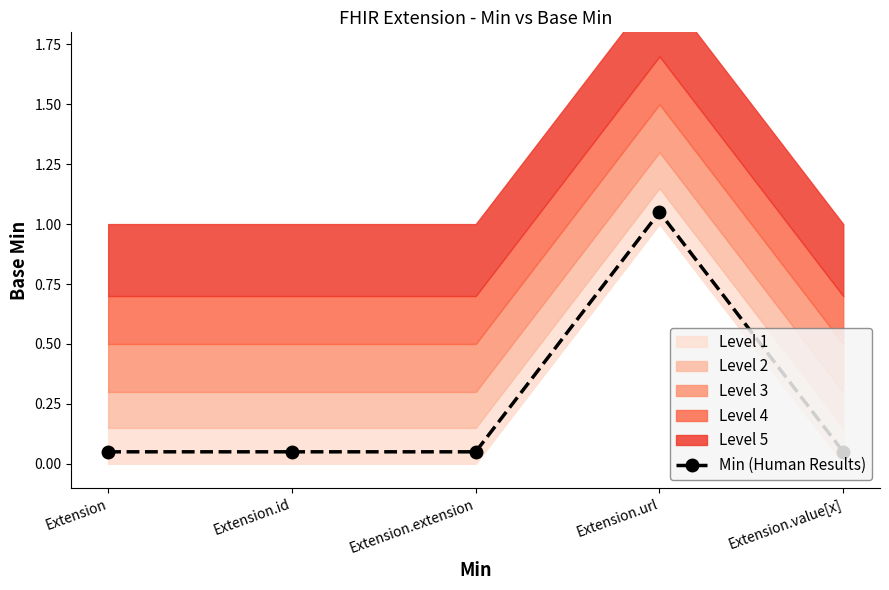

Reading left to right, list all the values displayed in this chart.

0.1	0.1	0.1	1.1	0.1